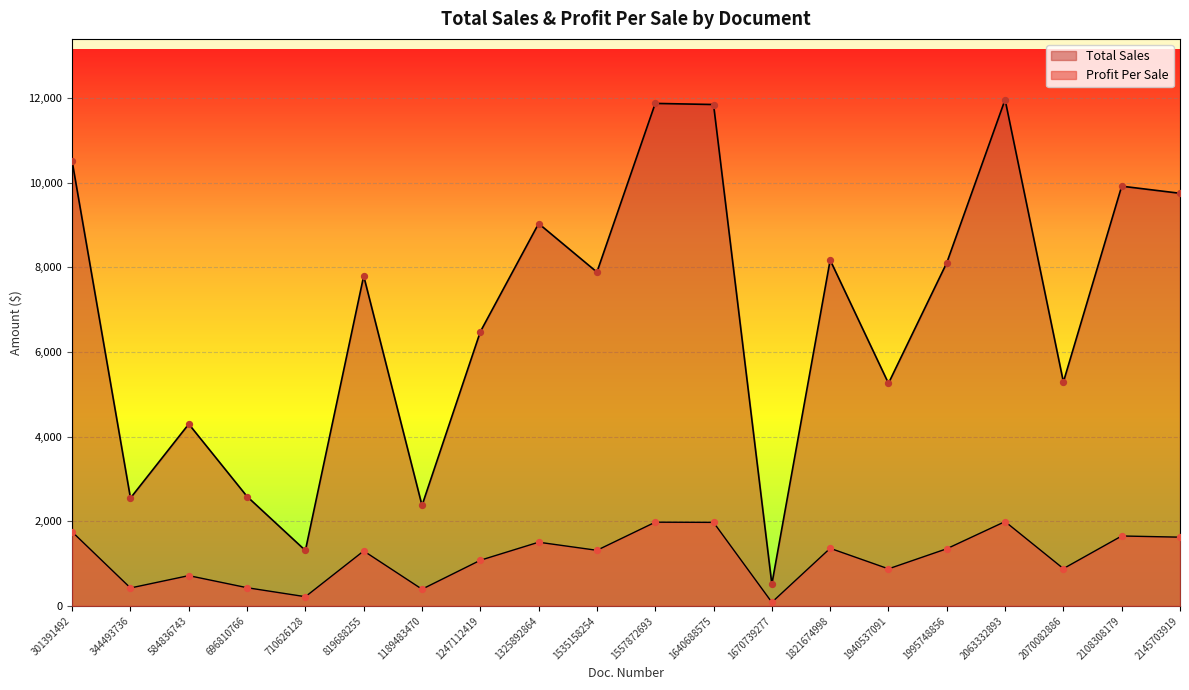

Between 696810766 and 1247112419, which is larger?

1247112419